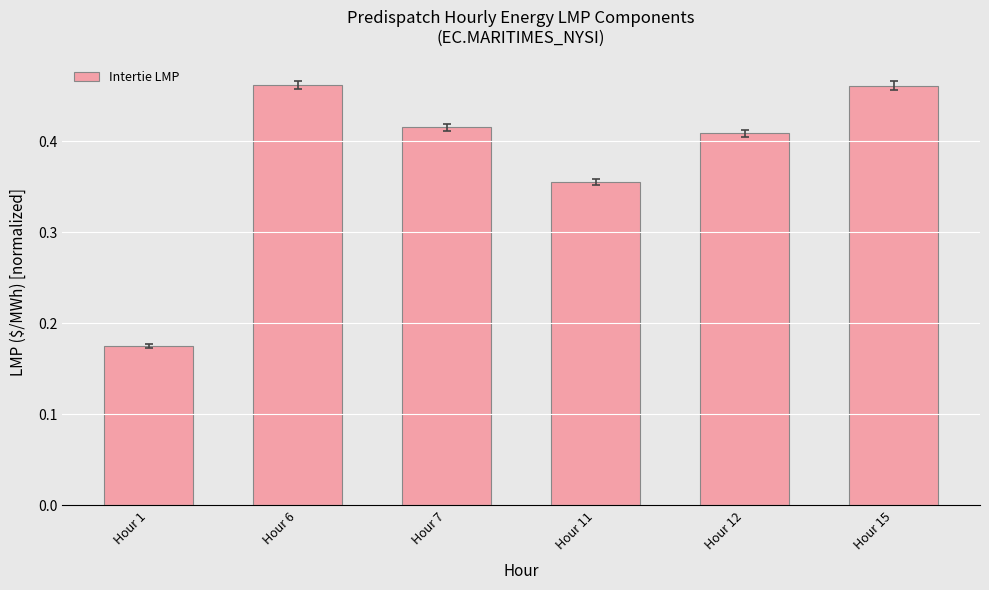

What is the sum of the values at Hour 1 and Hour 7?

0.6